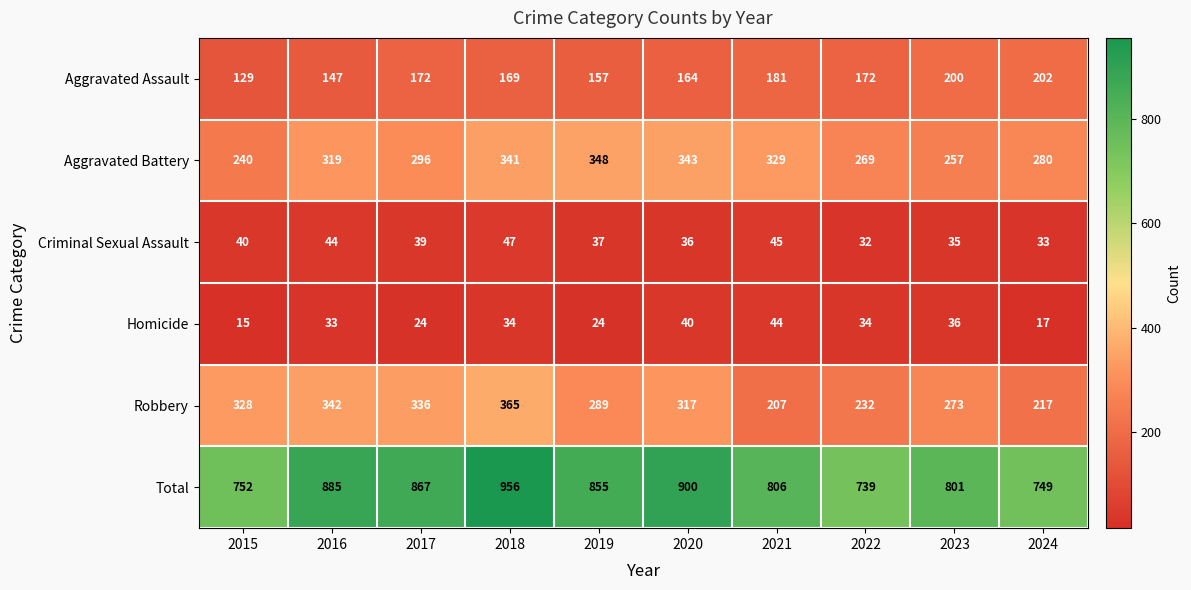

The value of Criminal Sexual Assault at 2021 is 11. True or false?

False